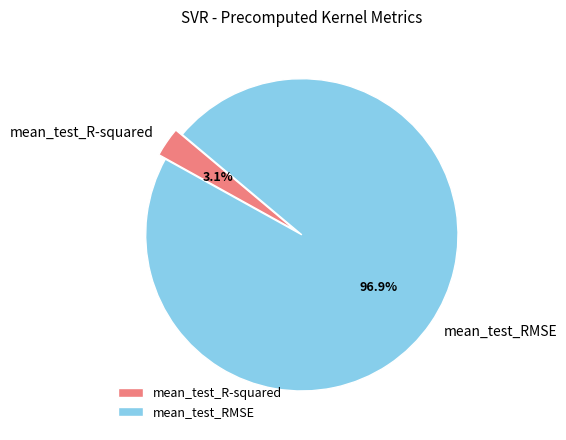

What is the largest slice in the pie chart?

mean_test_RMSE